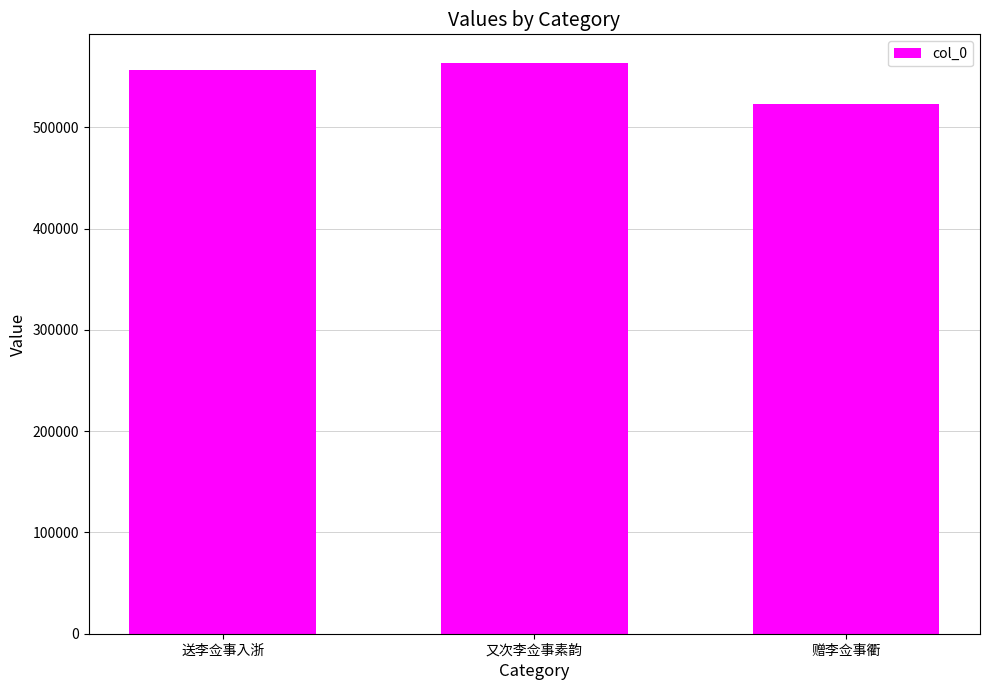

Count the number of categories in the chart.

3